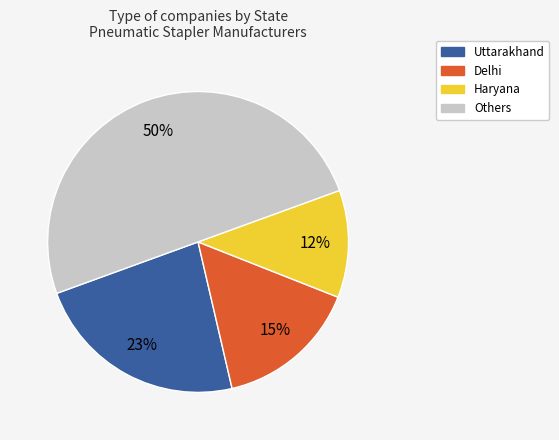

To the nearest percent, what is the average slice percentage?

25%